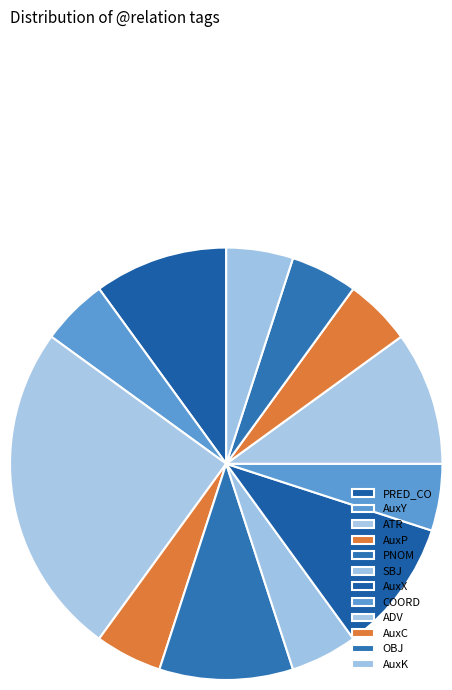

Is there a majority slice in this chart?

No